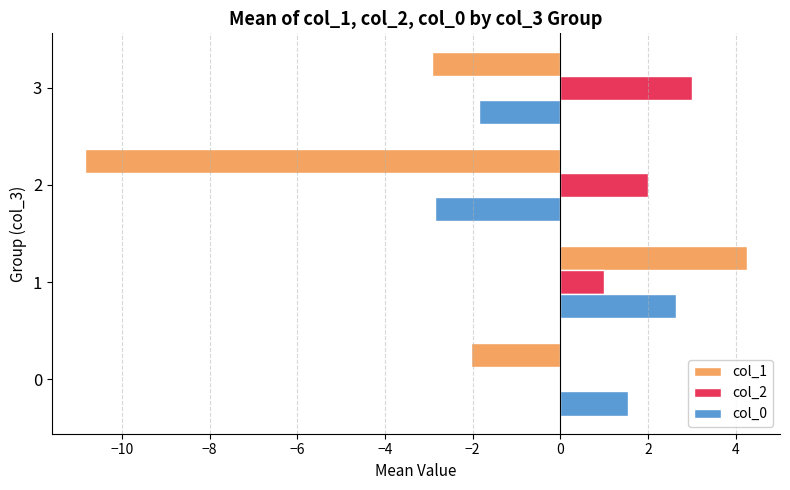

What is the maximum value shown in the chart?

4.3